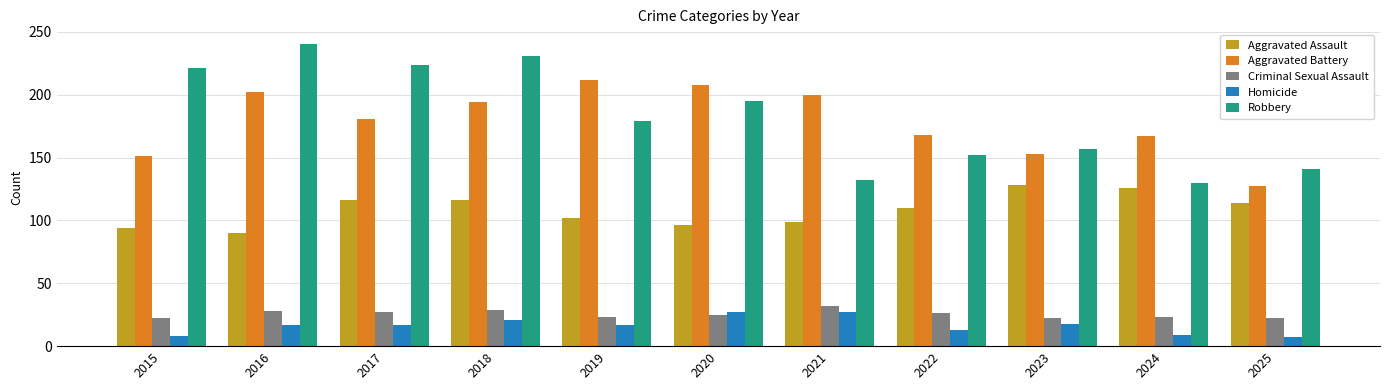

What is the sum of the Homicide values at 2018 and 2020?

48